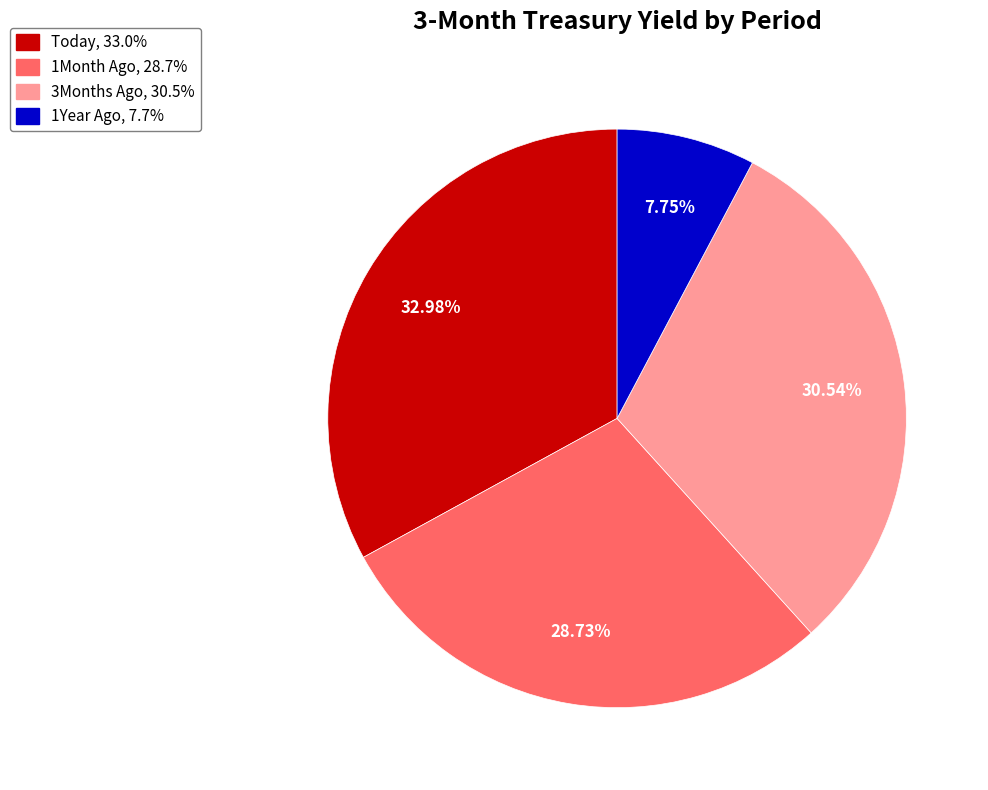

How many segments does this pie chart have?

4